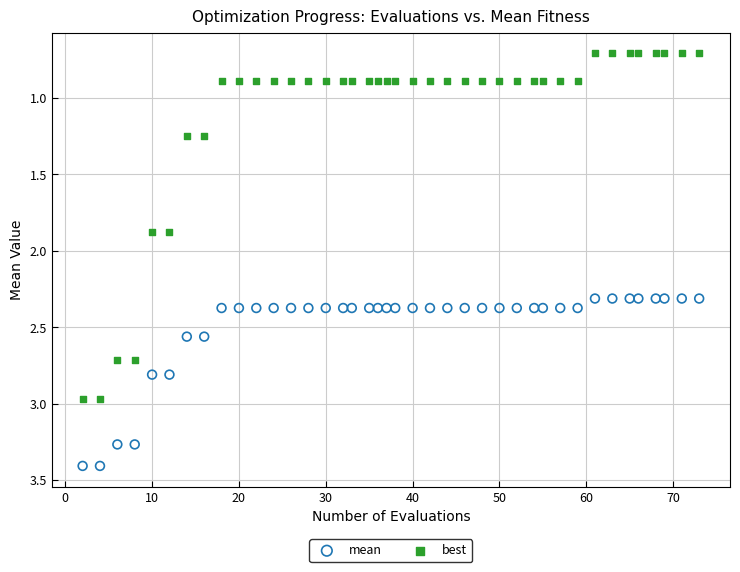

Which series has the widest spread of Y values?

best